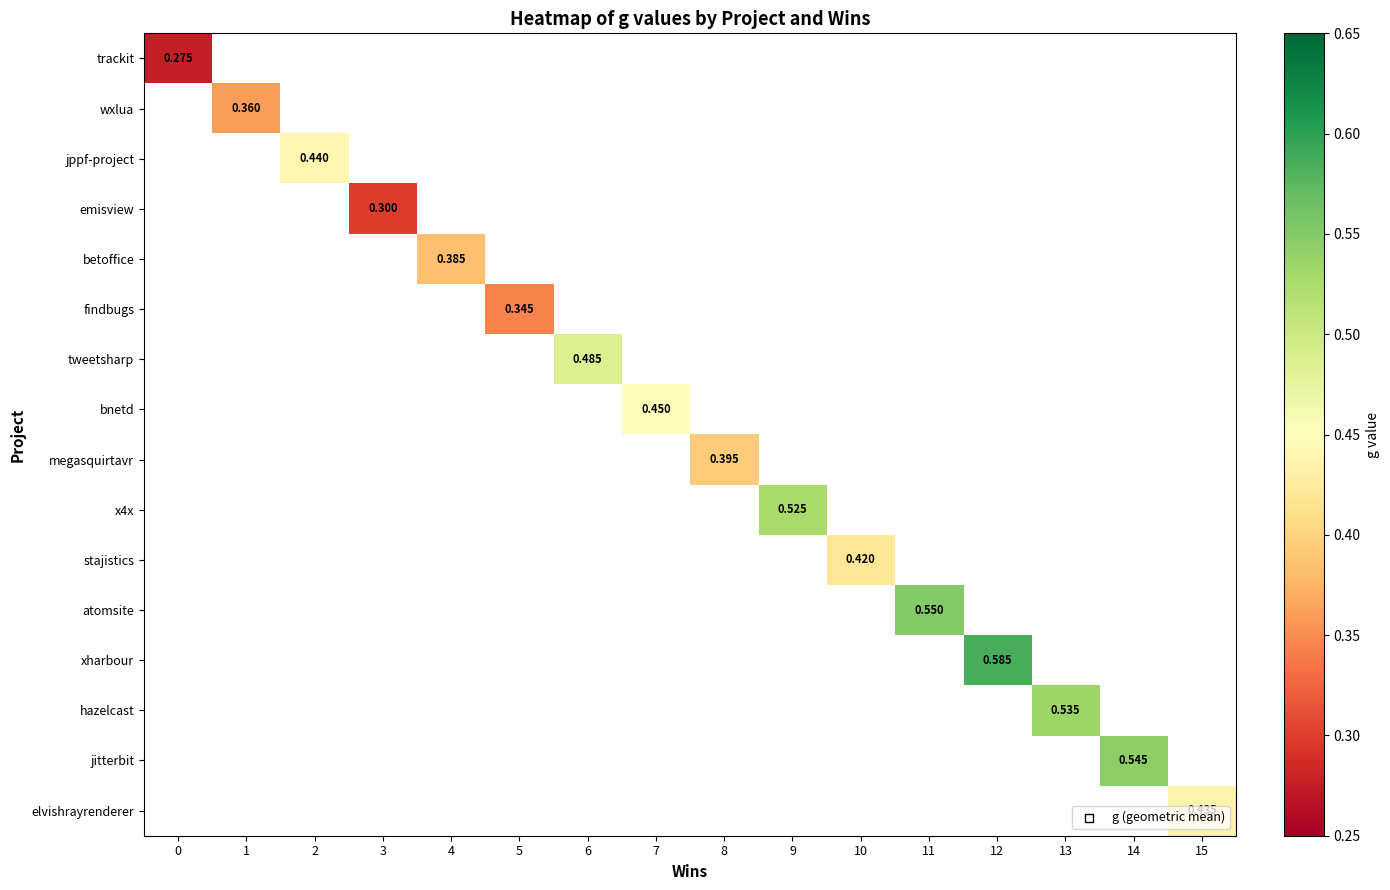

What is the minimum value for trackit?

0.3